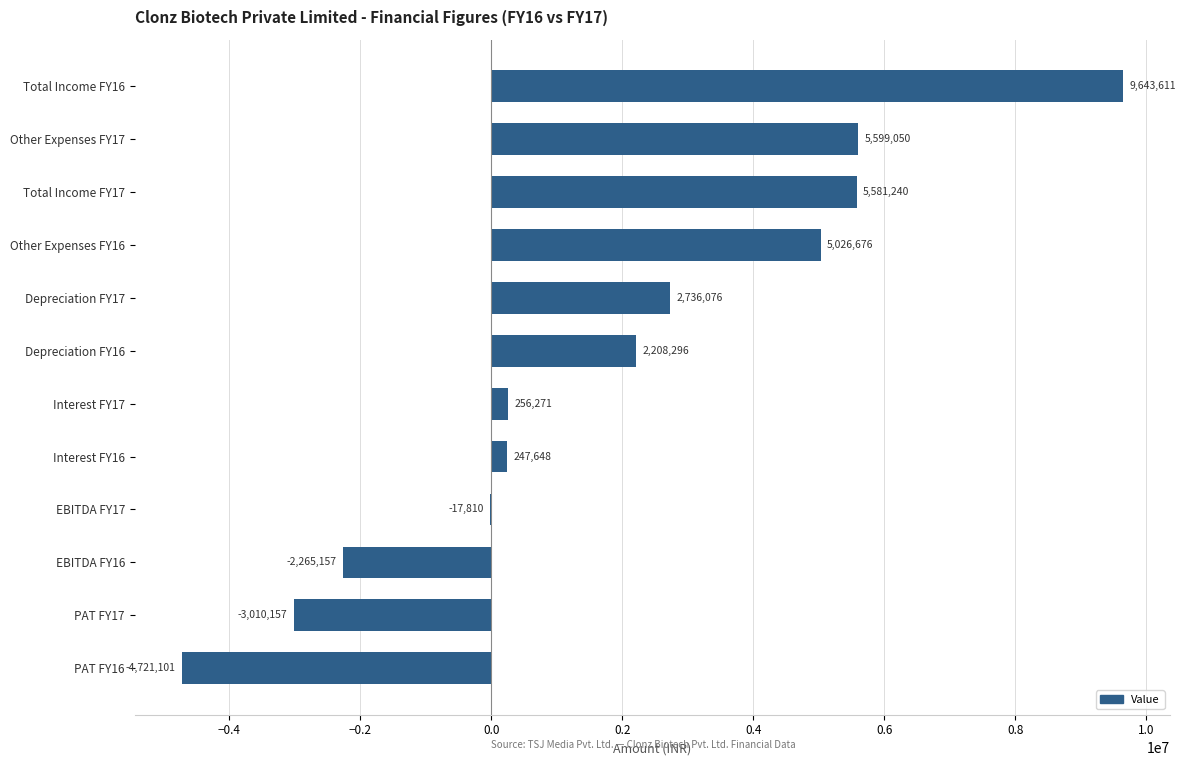

Does the chart contain stacked bars?

No